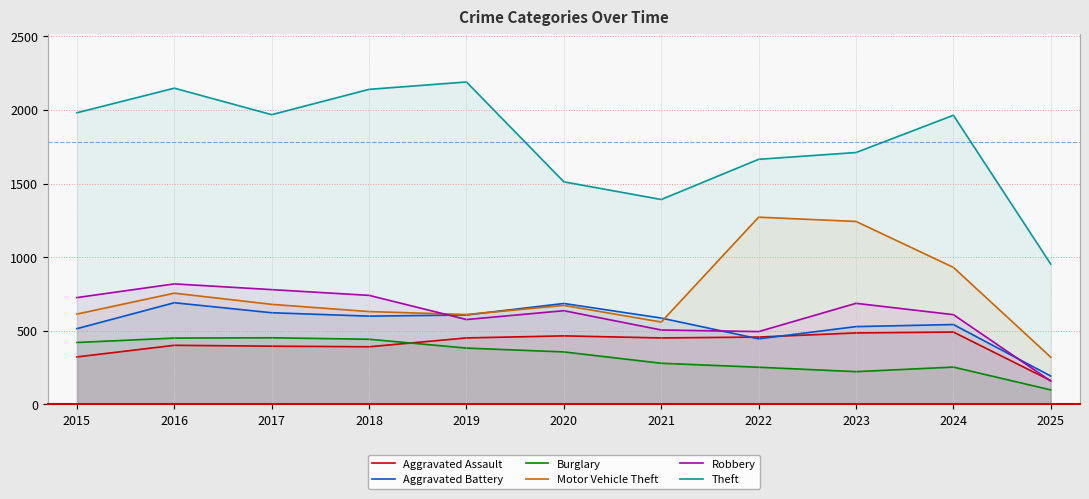

Rank the series by their maximum value, from lowest to highest.

Burglary, Aggravated Assault, Aggravated Battery, Robbery, Motor Vehicle Theft, Theft